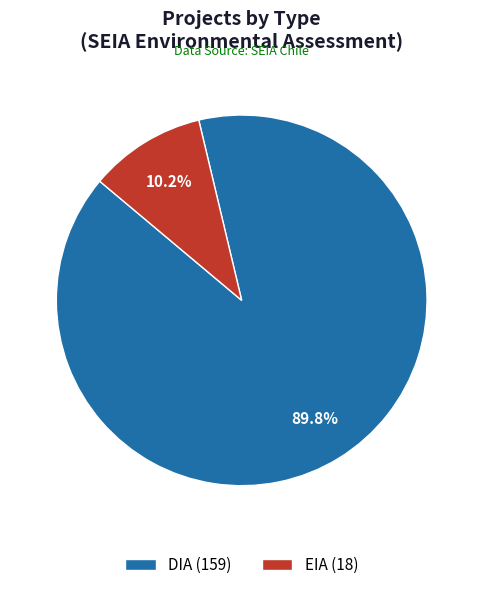

Which slice represents more than half of the pie?

DIA